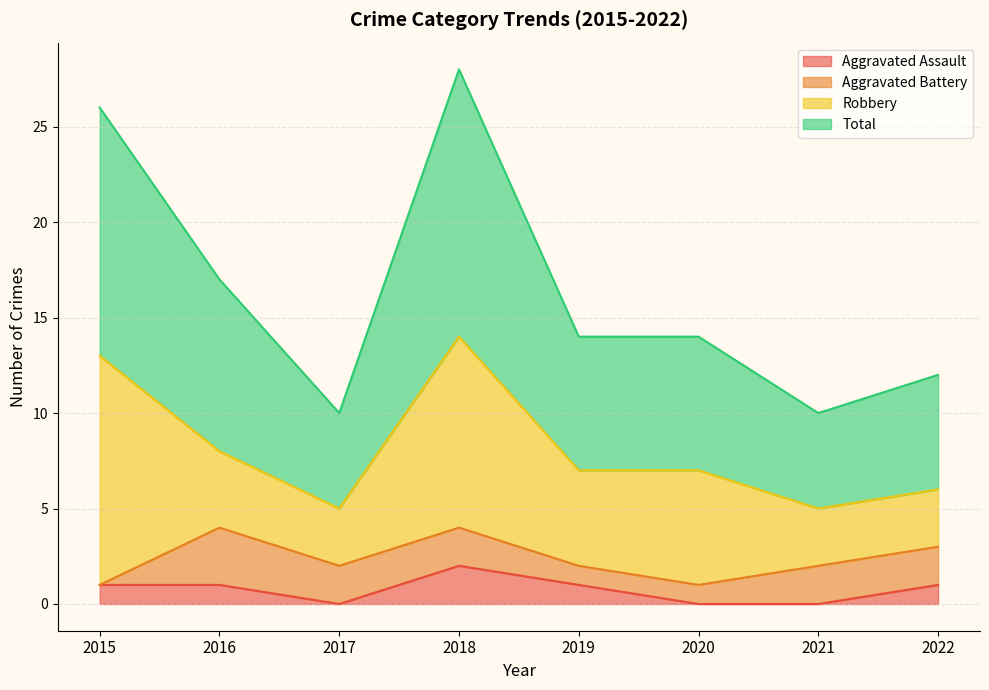

Where is the first local maximum for Total?

2018